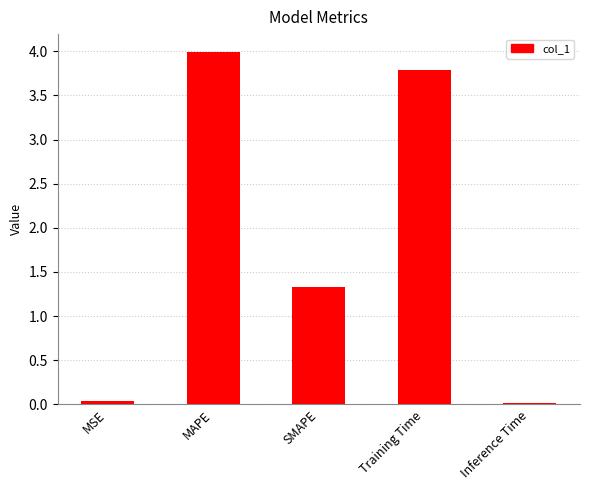

Which category has the highest value across all series?

MAPE